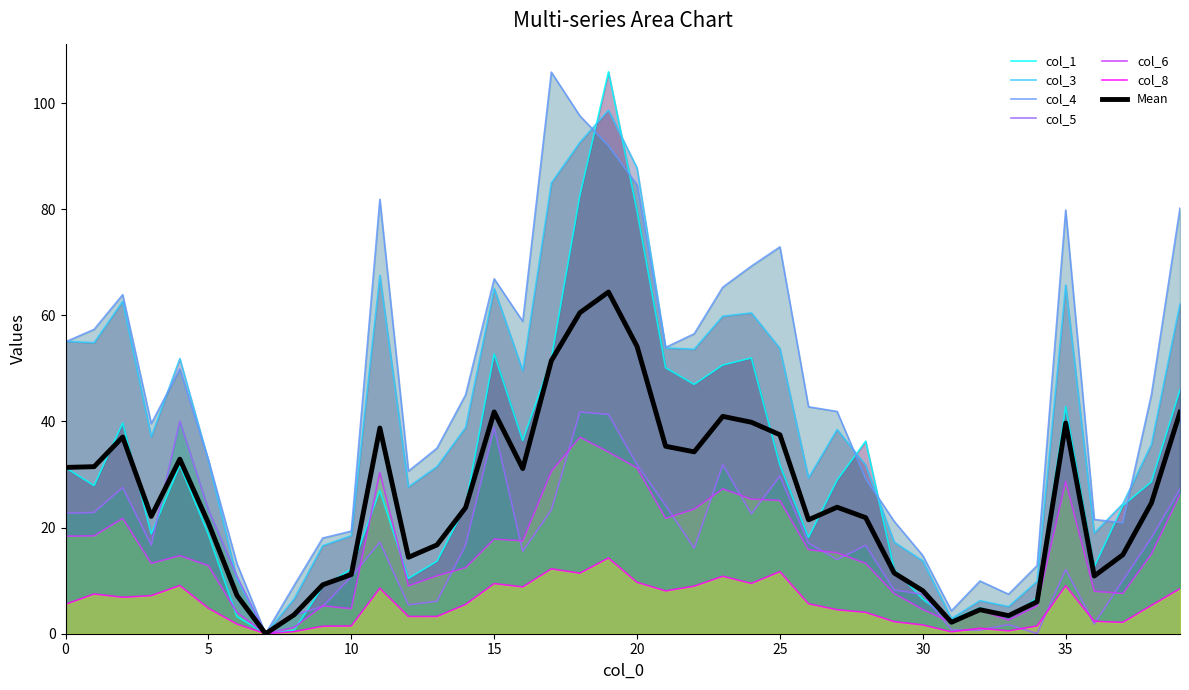

What is the sum of the col_8 values at 10 and 7?

1.5